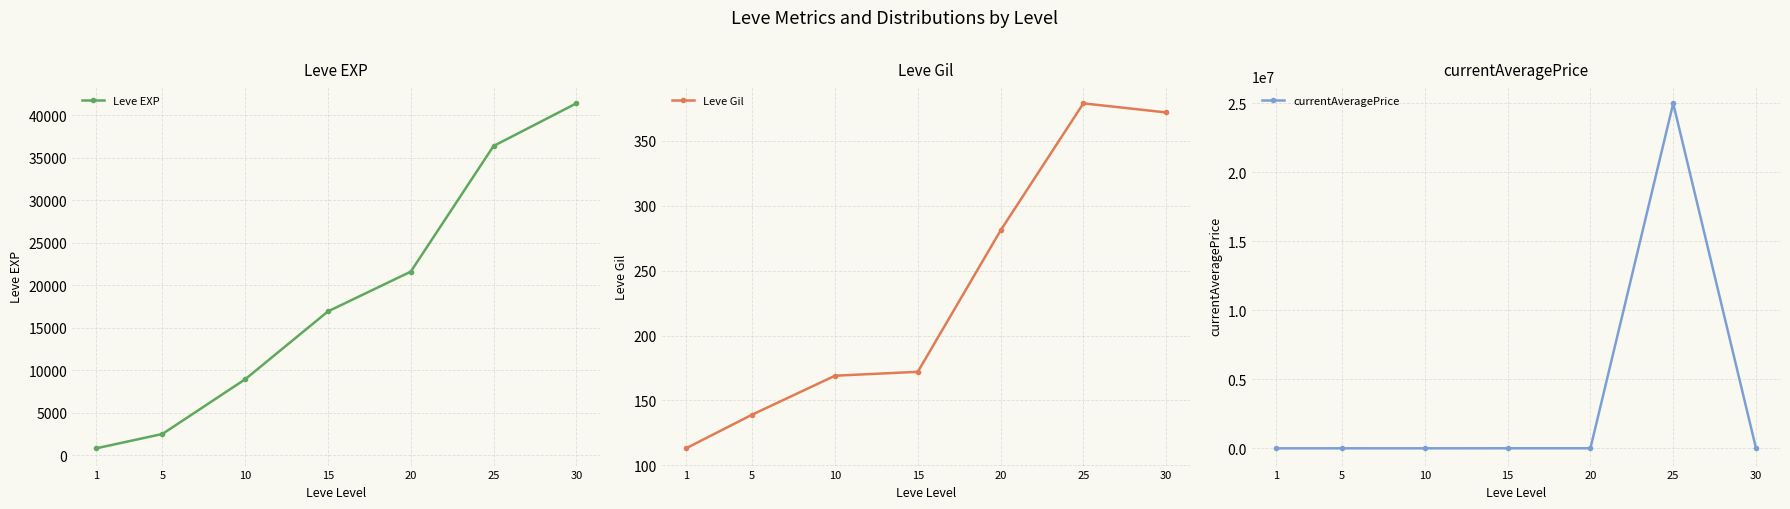

Which series has the largest total across all categories?

currentAveragePrice